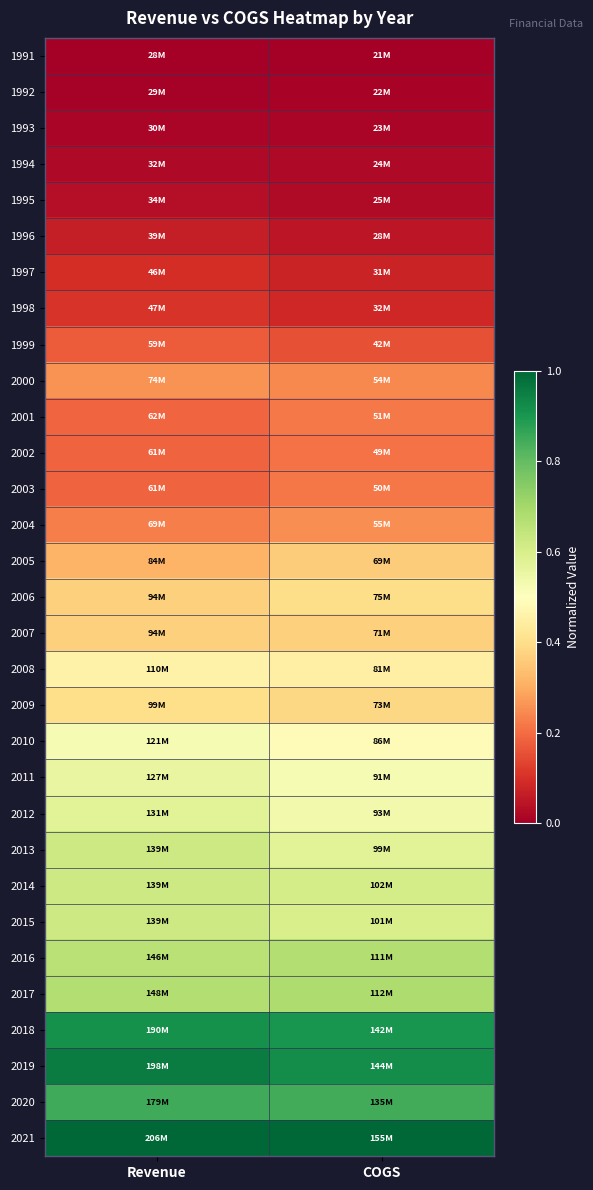

At COGS, list the series in order from largest to smallest.

2021, 2019, 2018, 2020, 2017, 2016, 2014, 2015, 2013, 2012, 2011, 2010, 2008, 2006, 2009, 2007, 2005, 2004, 2000, 2001, 2003, 2002, 1999, 1998, 1997, 1996, 1995, 1994, 1993, 1992, 1991